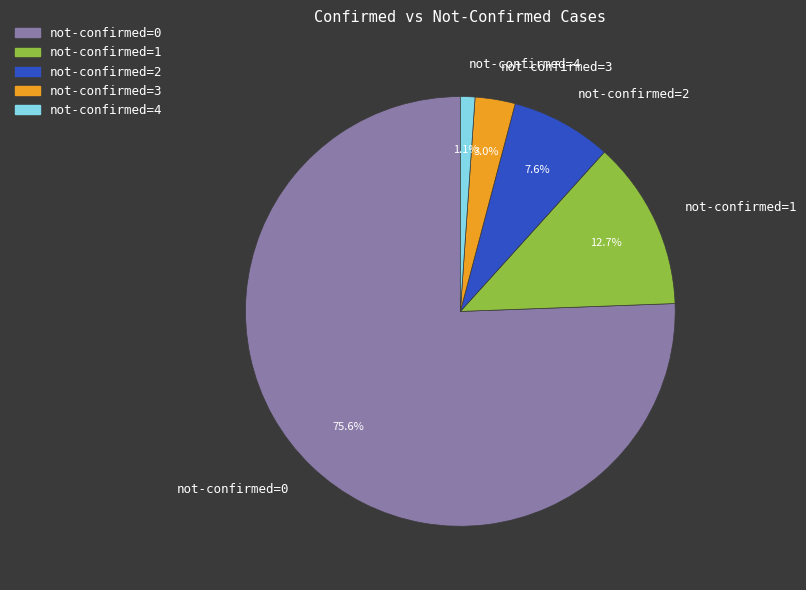

Rank the categories by value from lowest to highest.

not-confirmed=4, not-confirmed=3, not-confirmed=2, not-confirmed=1, not-confirmed=0